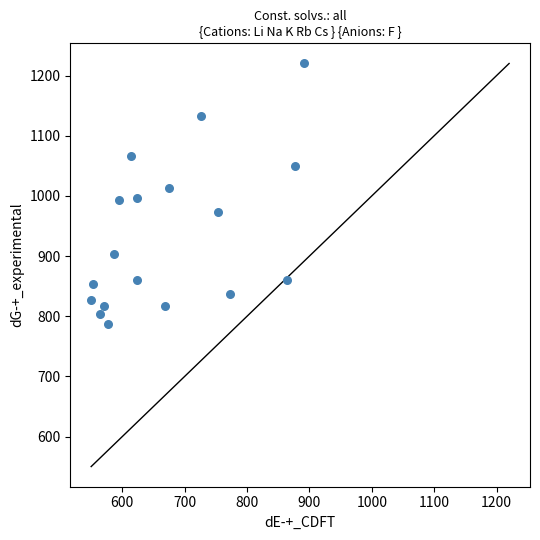

What is the range of Y values (max minus min)?

433.3